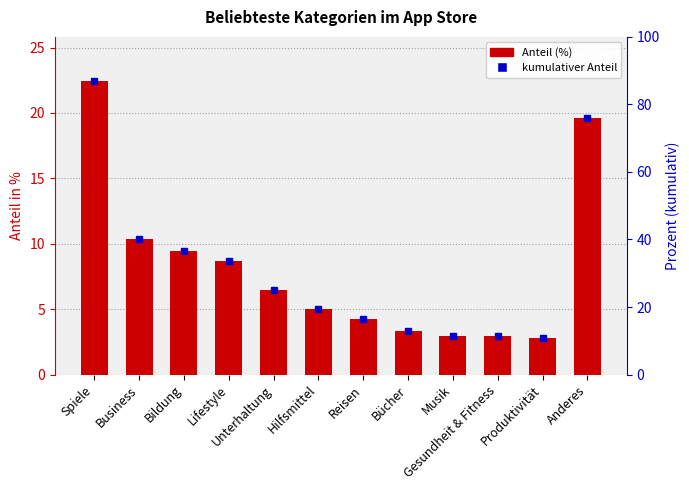

What is the difference between the second highest and second lowest values?

16.7